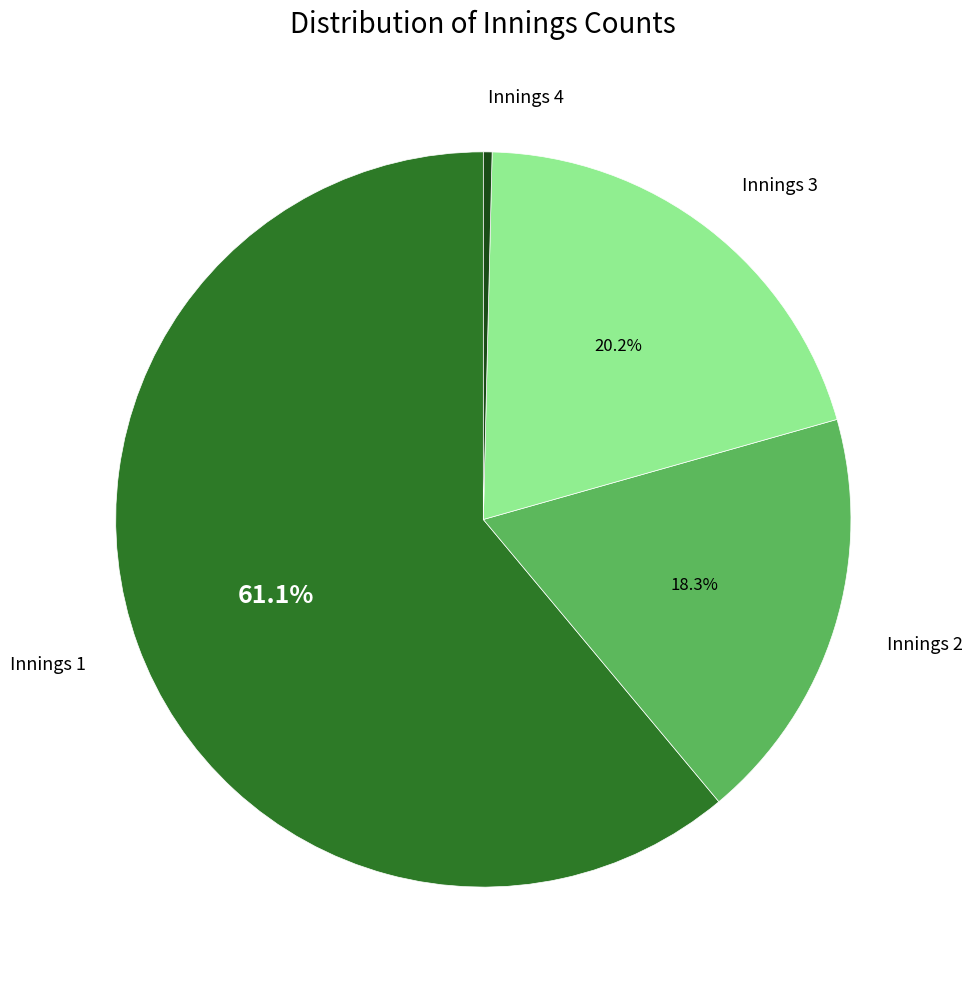

Which slice is the smallest?

Innings 4